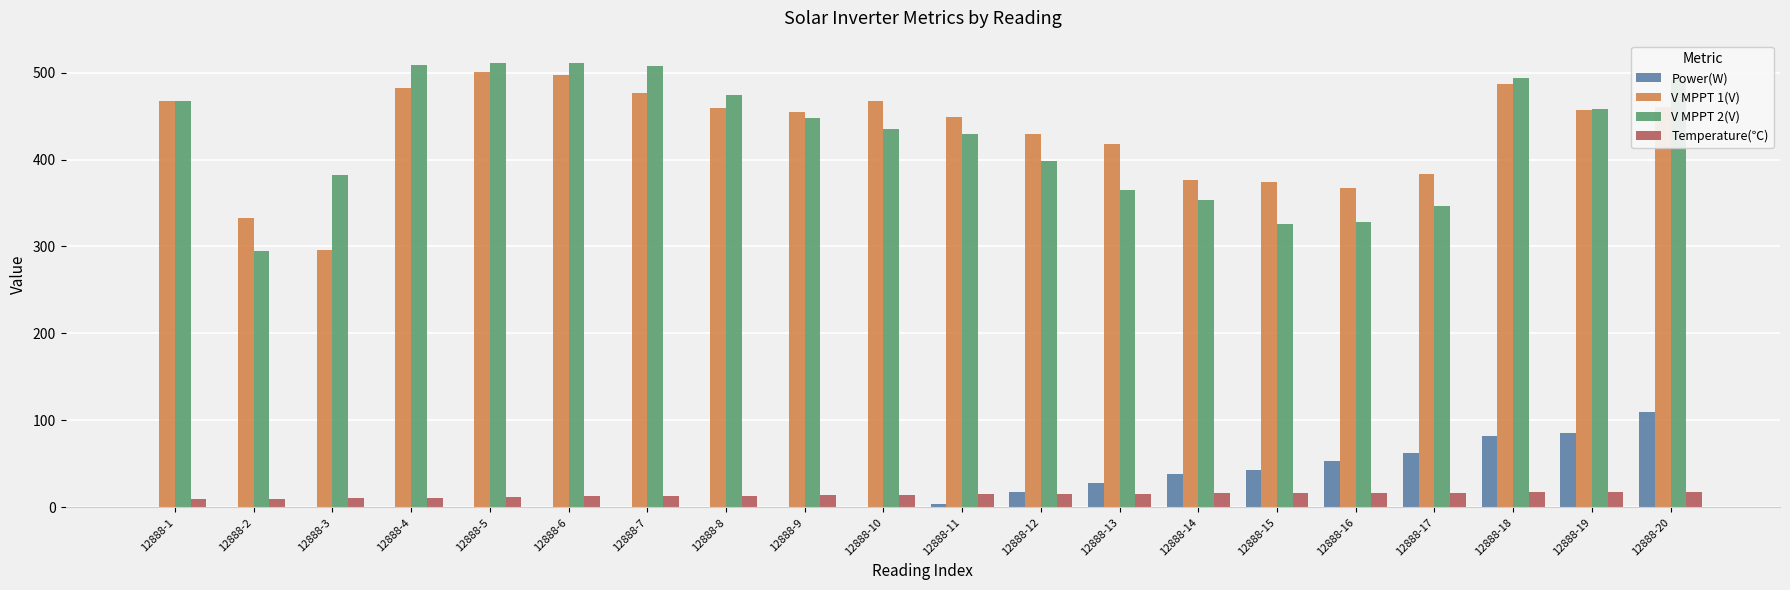

What is the highest value of the V MPPT 2(V) series?

511.1